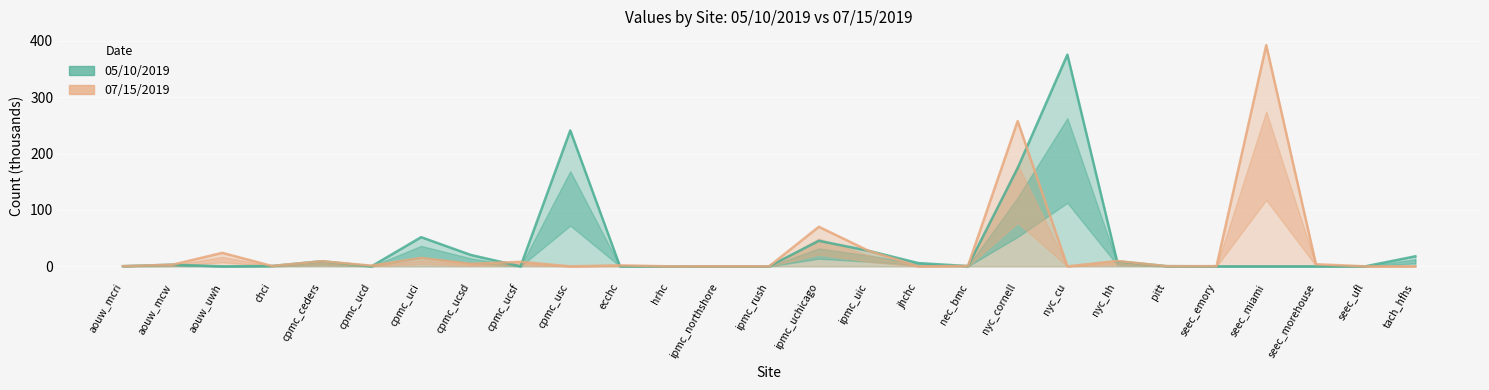

Which series changed the most between jhchc and seec_morehouse?

05/10/2019